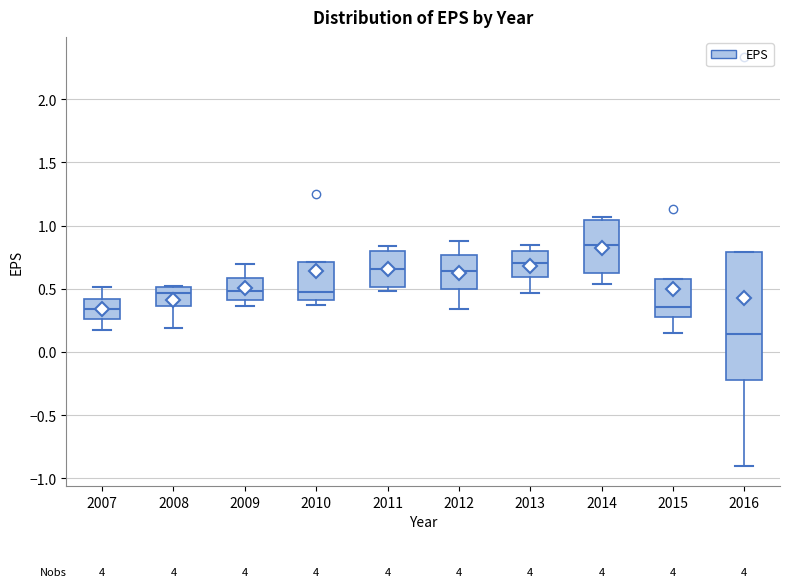

Which box is the tallest, from its lower edge to its upper edge?

2016